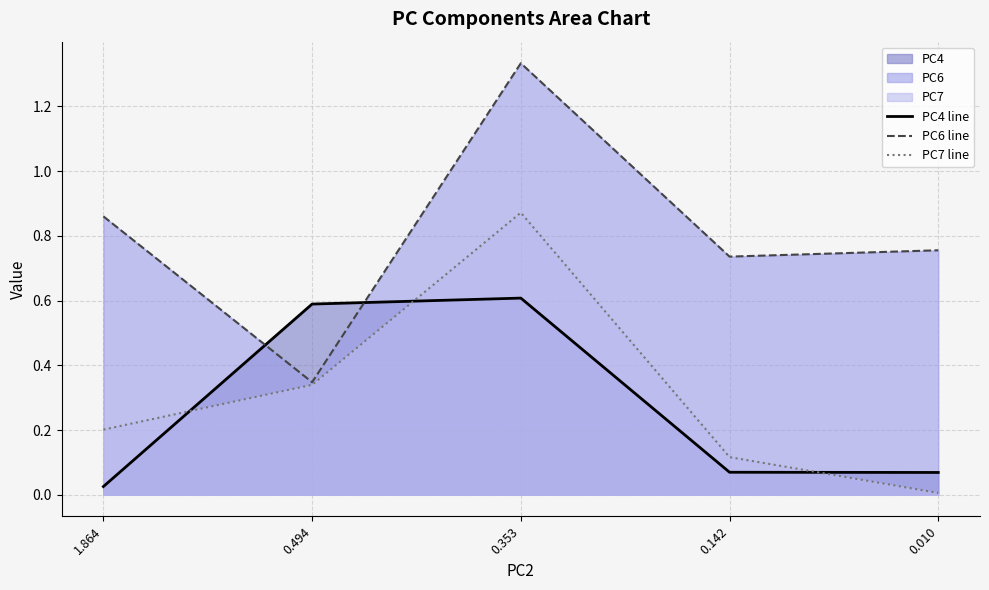

At which label is PC4 line closest to 0?

1.864